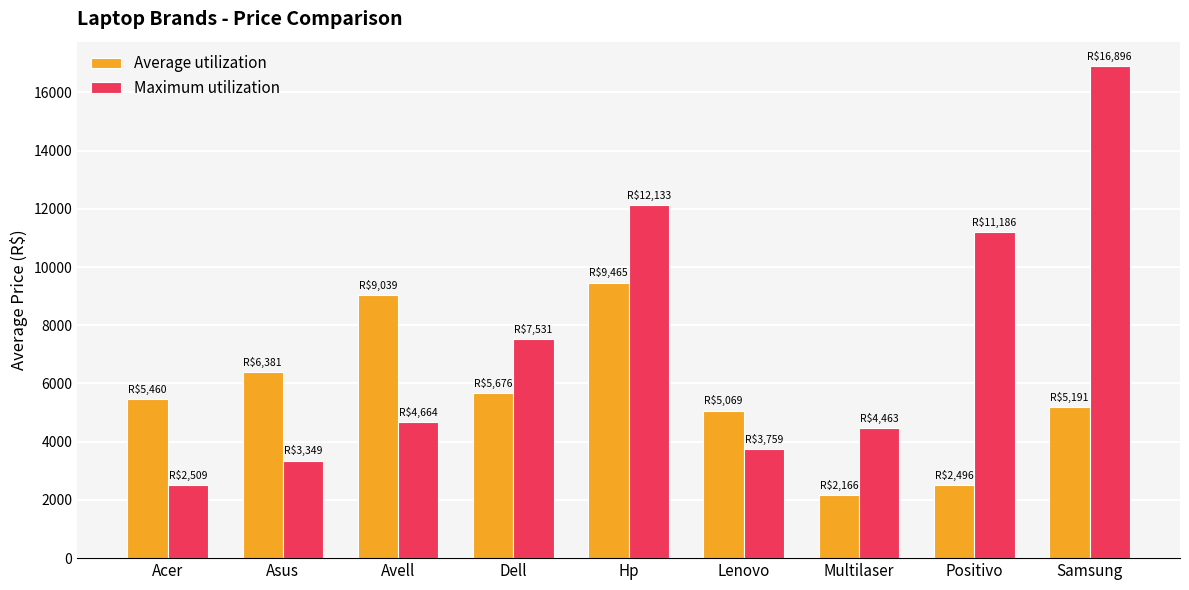

The Maximum utilization series shows 4664.2 at Avell. True or false?

True